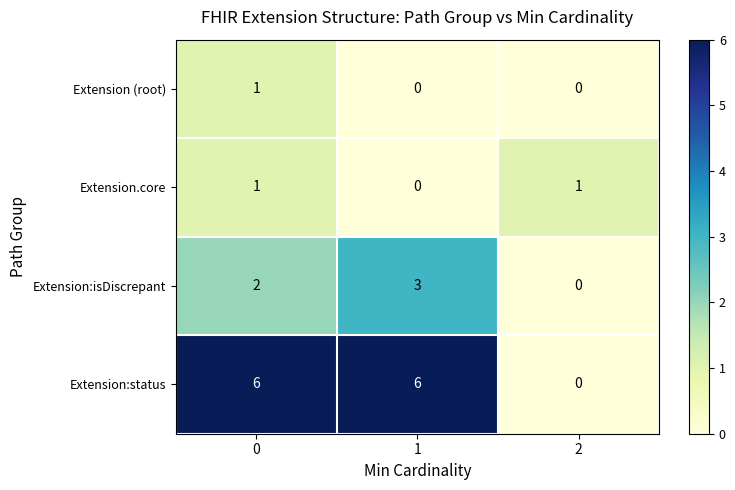

Count the number of data series in this chart.

4